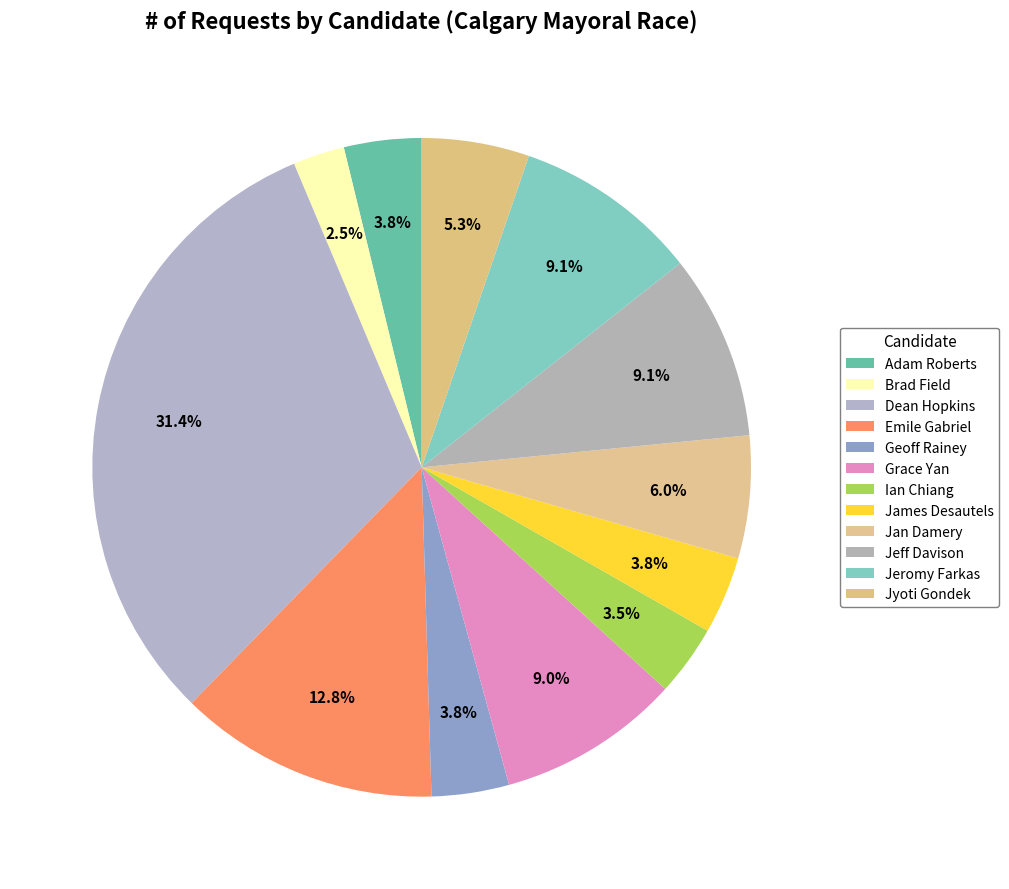

Rank the categories by value from highest to lowest.

Dean Hopkins, Emile Gabriel, Jeff Davison, Jeromy Farkas, Grace Yan, Jan Damery, Jyoti Gondek, Adam Roberts, Geoff Rainey, James Desautels, Ian Chiang, Brad Field